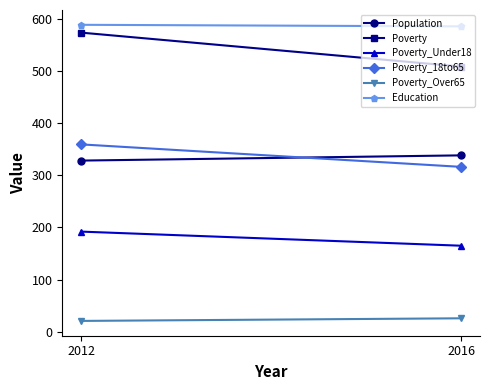

What is the sum of all Poverty_18to65 values?

675